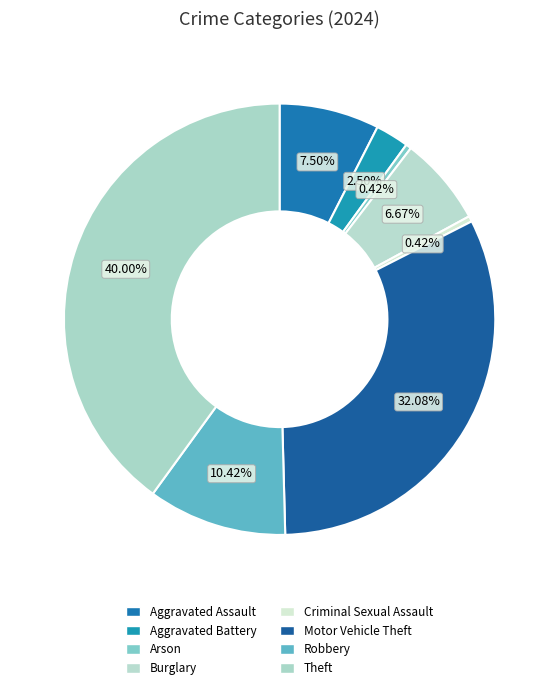

What percentage is the Theft slice, to the nearest percent?

40%